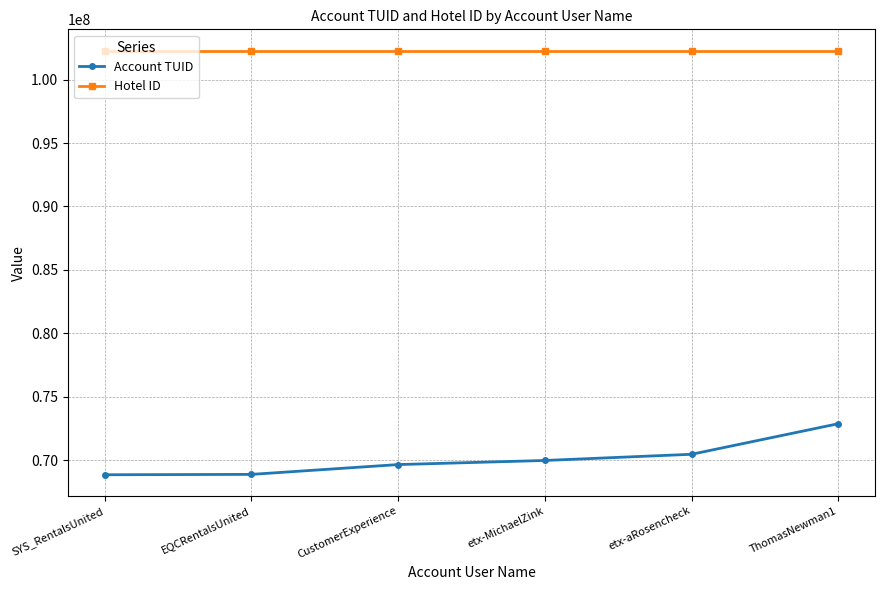

Which series has the largest total across all categories?

Hotel ID